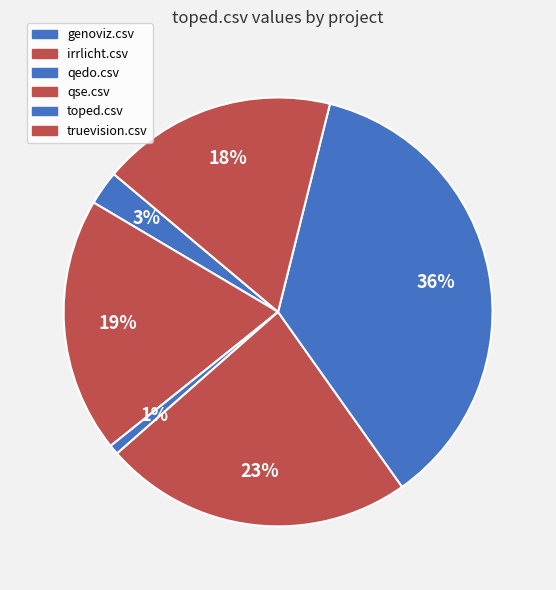

To the nearest percent, what portion does toped.csv represent?

36%